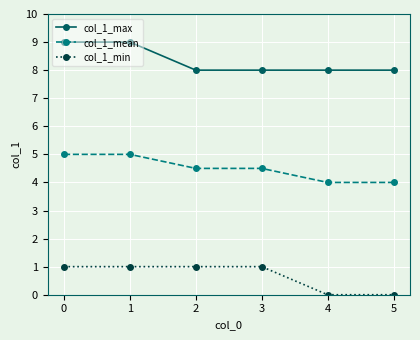

How many distinct data groups are displayed?

3